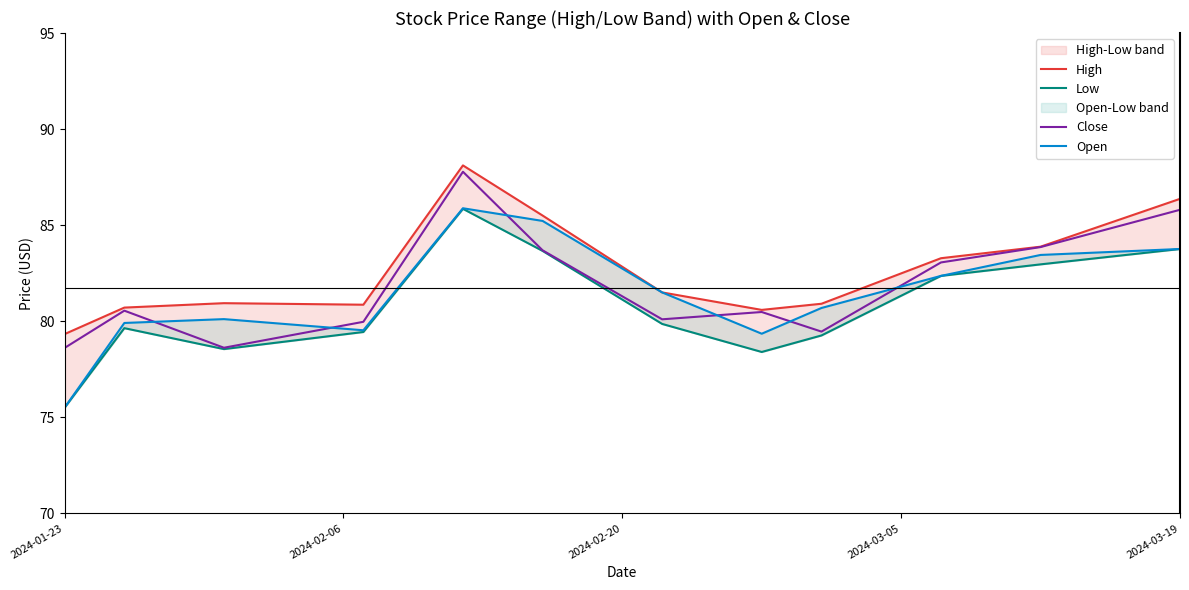

How many data points in Close are less than 80?

4